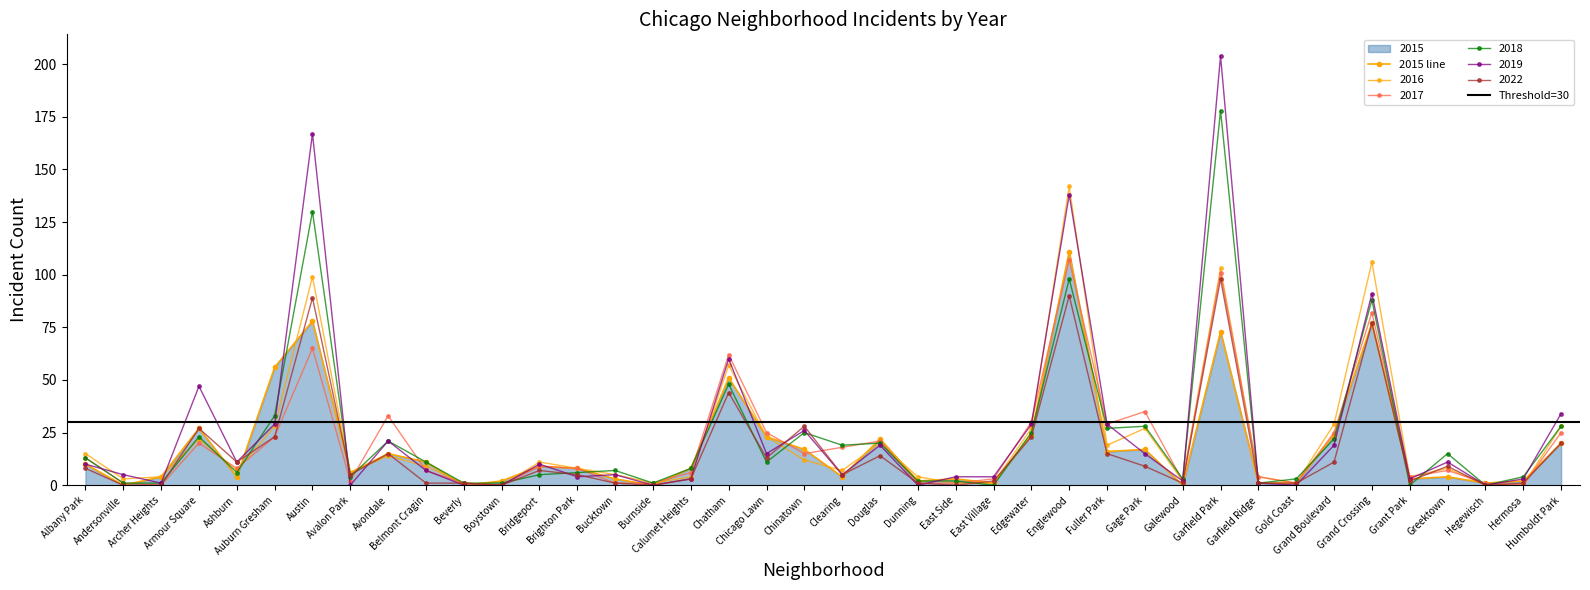

Where do 2015 and 2016 first cross each other?

Armour Square and Ashburn